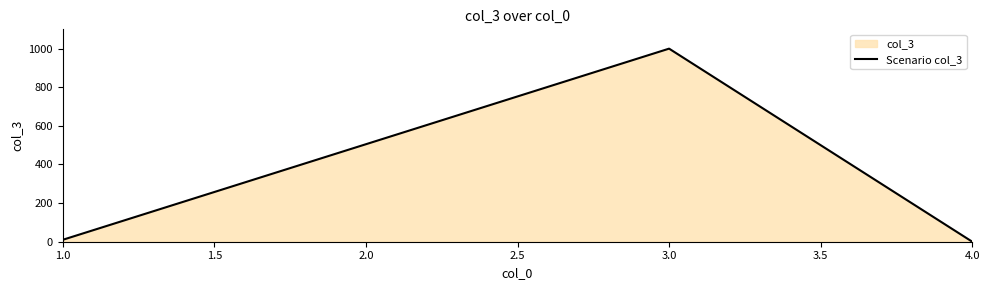

How many data points does each series have?

3